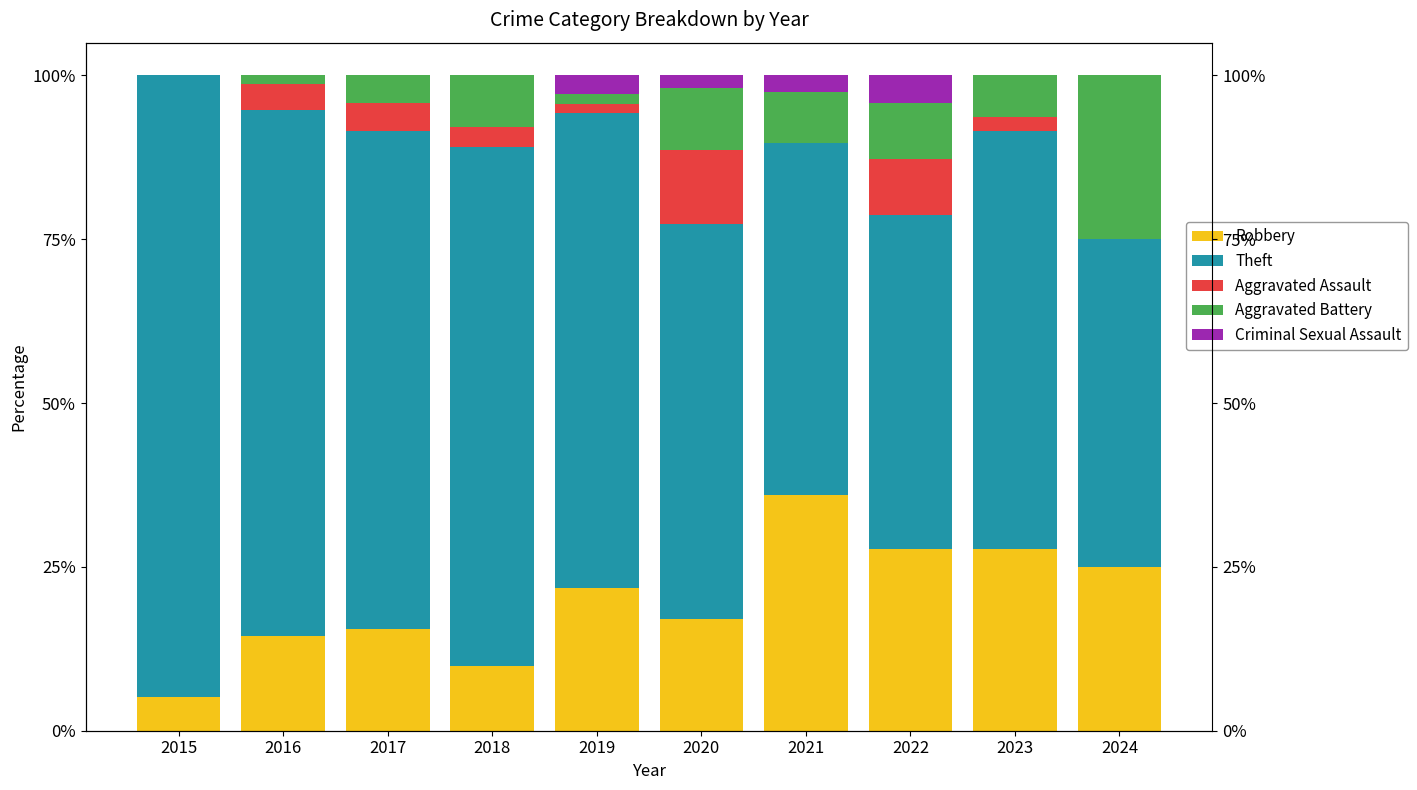

At which category is the sum across all series the highest?

2018